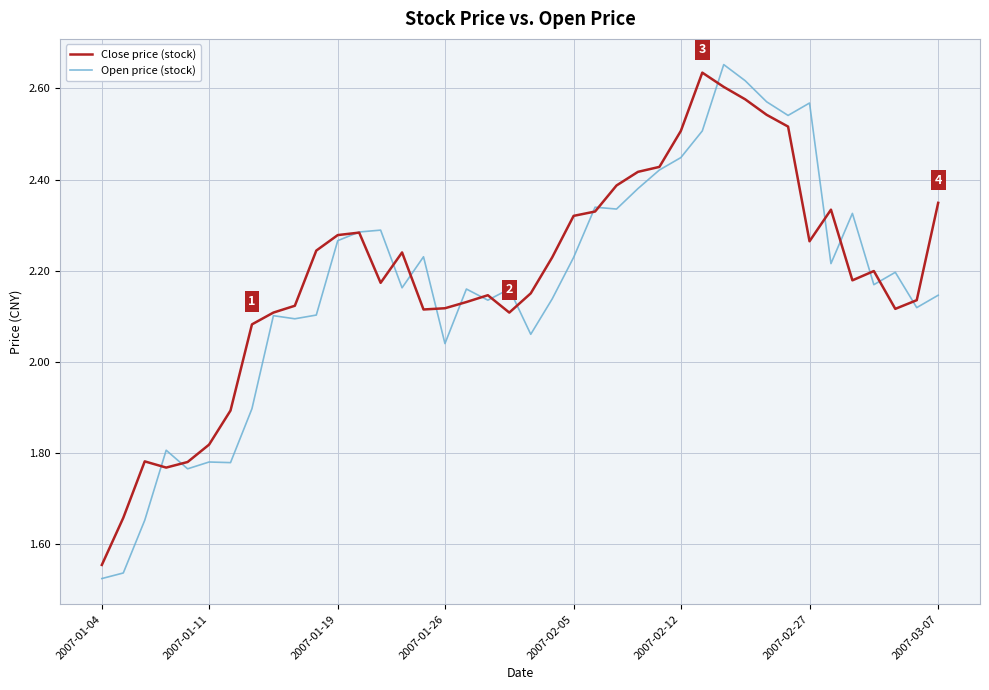

Which series has the largest range (max minus min)?

Open price (stock)